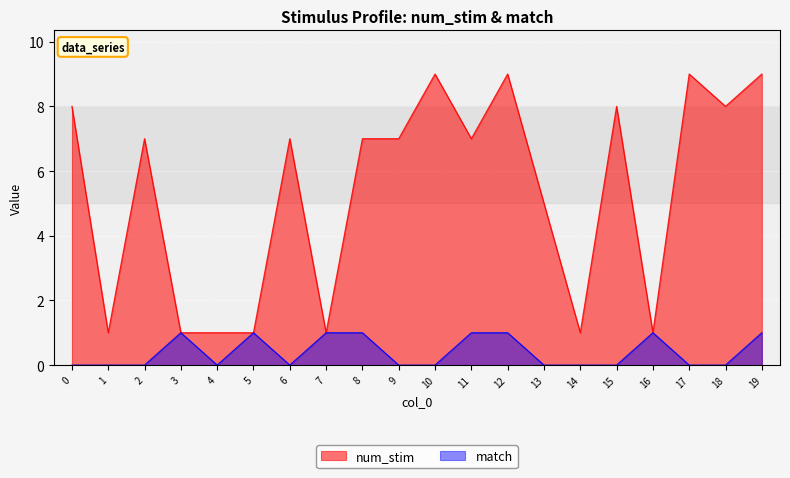

What is the sum of all match values?

8